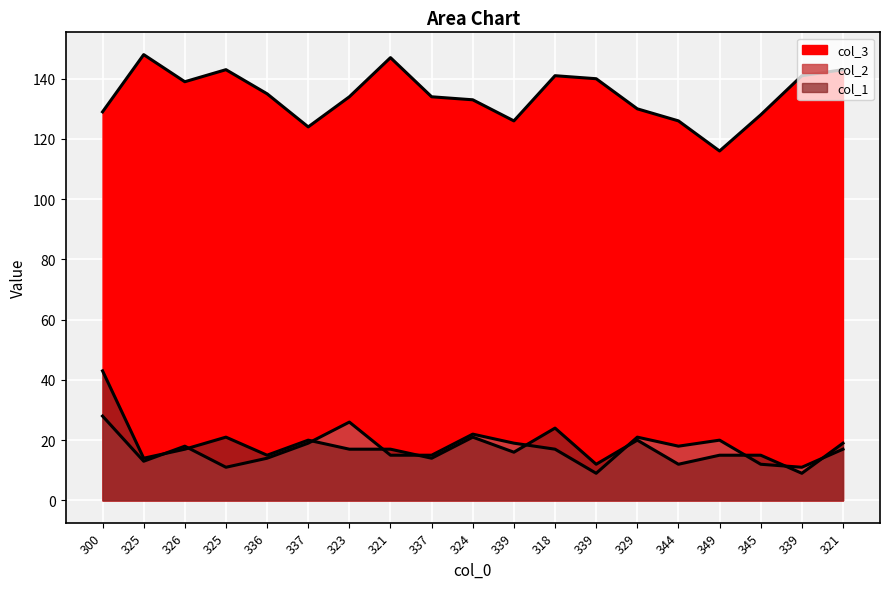

At which category does col_3 reach its first local valley?

326